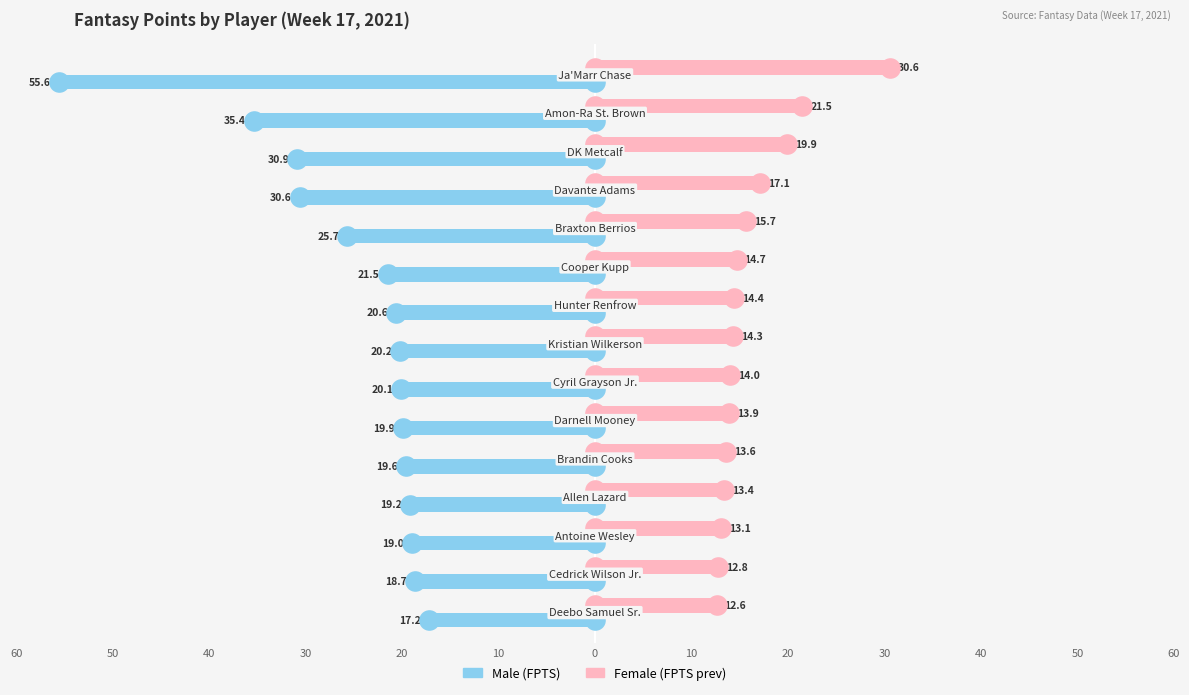

Which series reaches the maximum Y coordinate?

Female